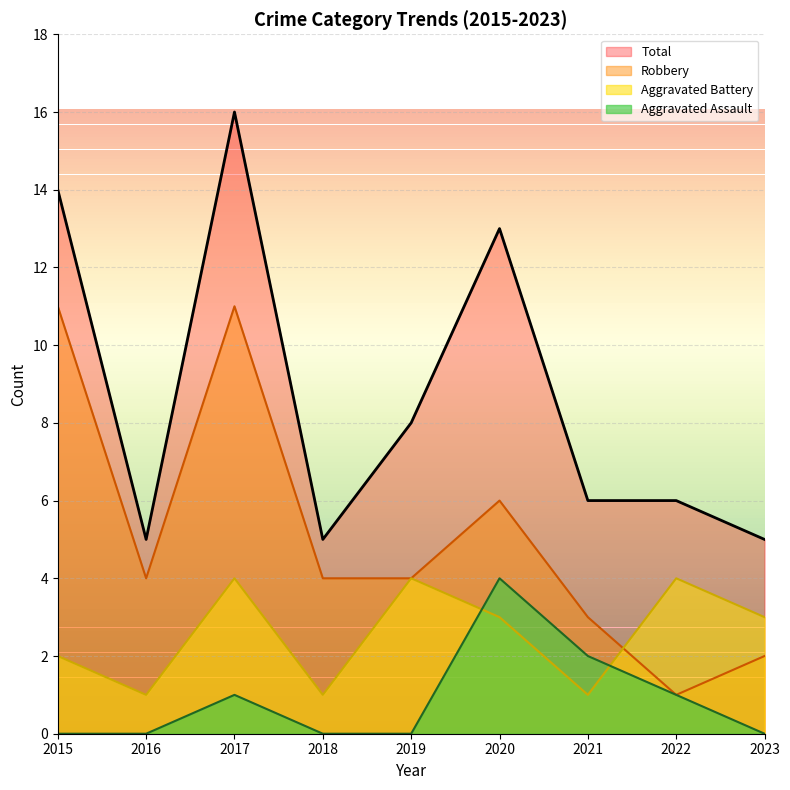

How many interior local valleys does the Total series have?

2